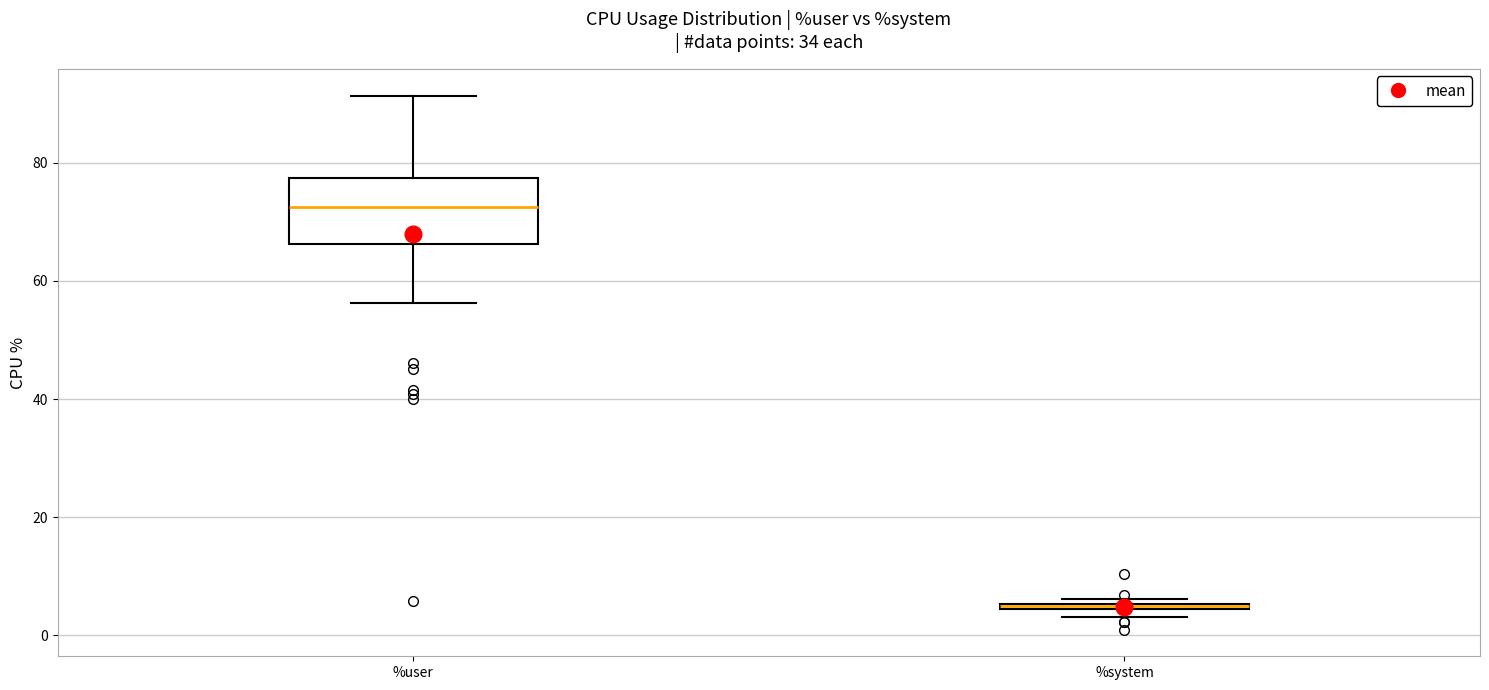

Comparing the boxes themselves (not the whiskers), which one is the tallest?

%user